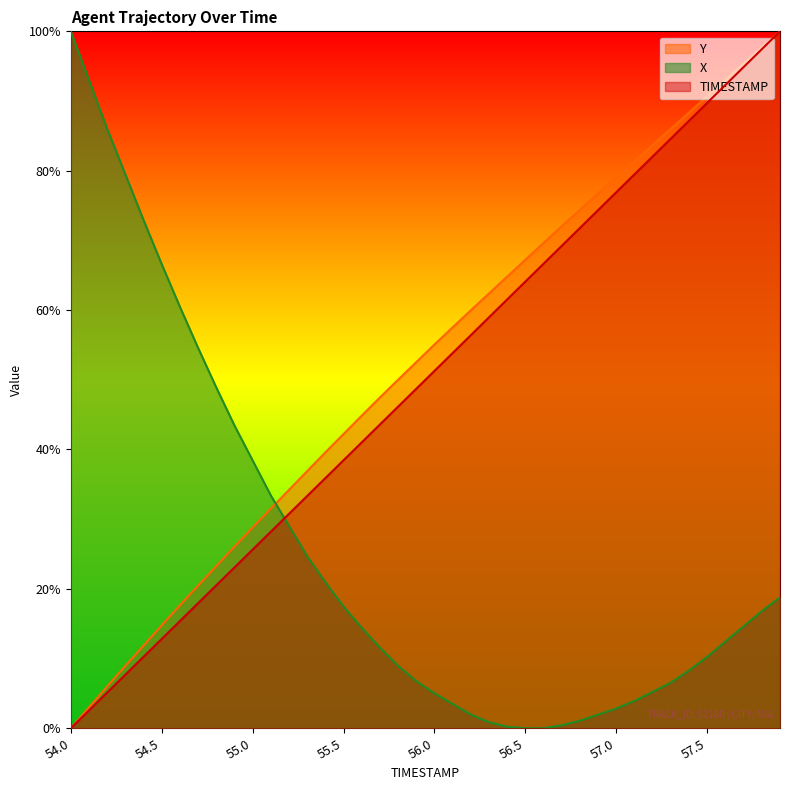

What is the value of the TIMESTAMP point at the 23rd from the left?

0.6